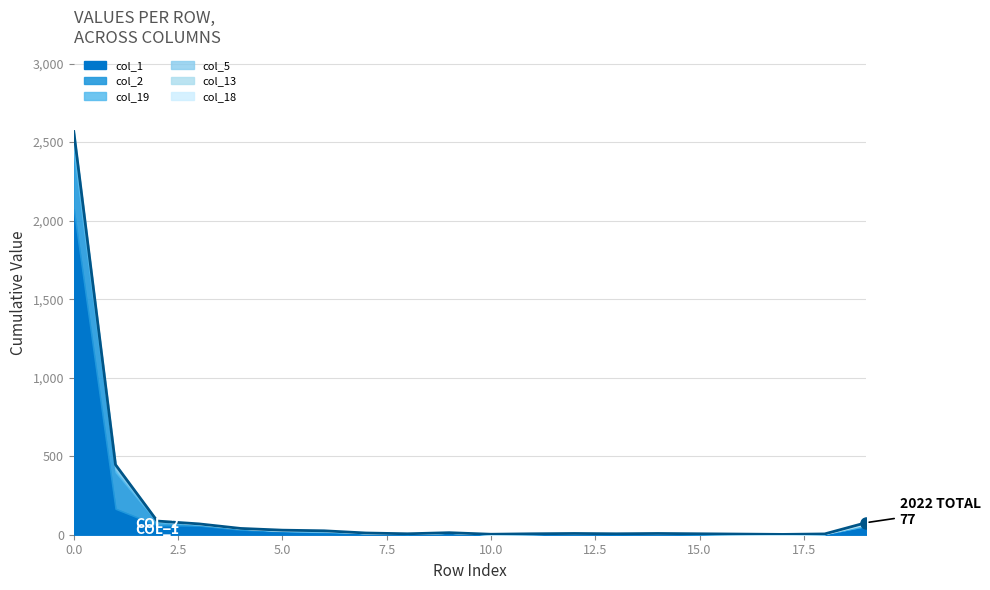

What are all the series names shown in the legend?

col_1, col_2, col_19, col_5, col_13, col_18